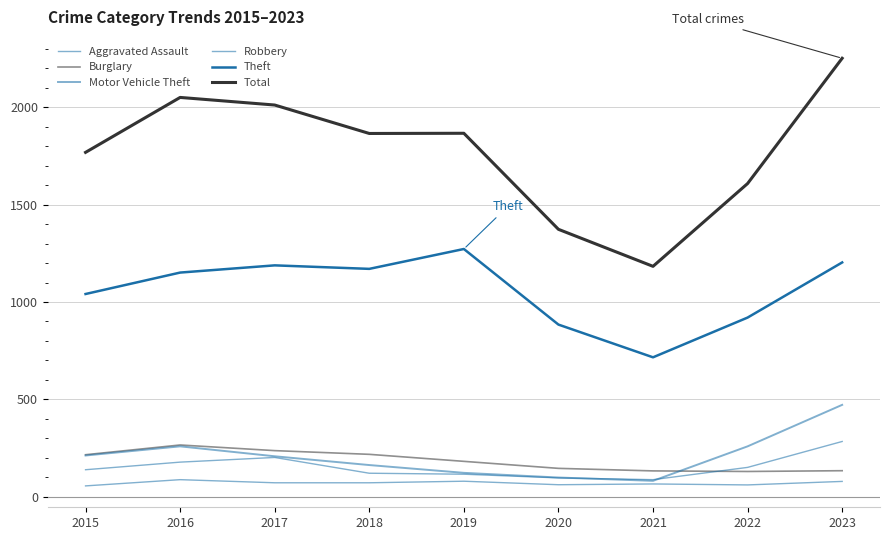

True or false: Motor Vehicle Theft has a value of 259 at 2016.

True